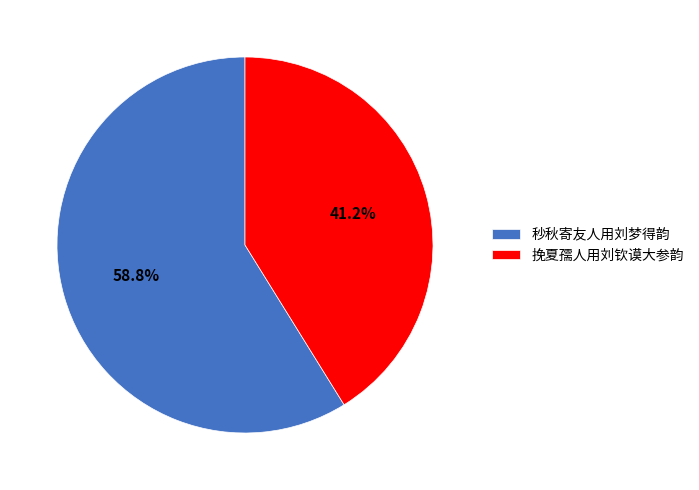

Approximately how many times larger is the value at 挽夏孺人用刘钦谟大参韵 compared to 秒秋寄友人用刘梦得韵?

0.7